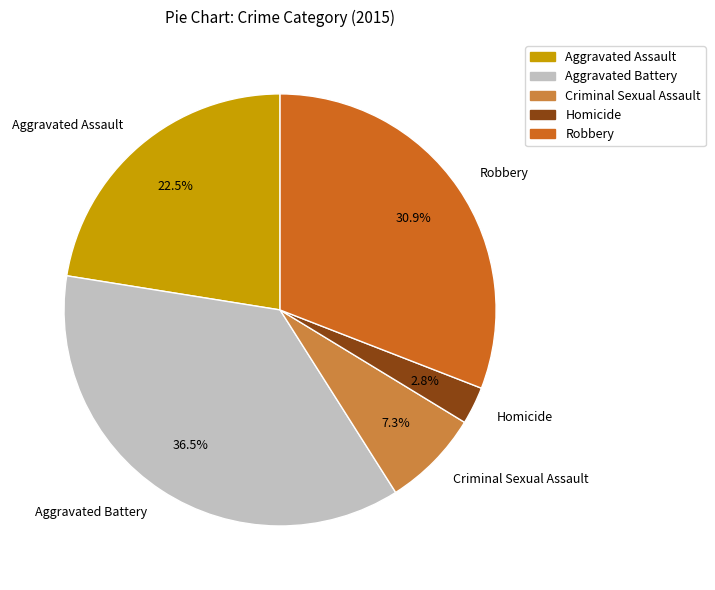

Which has a higher value, Aggravated Battery or Aggravated Assault?

Aggravated Battery